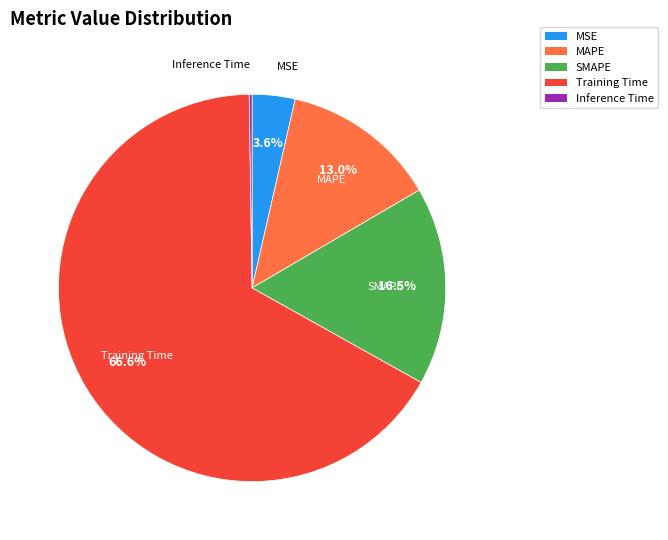

Which category accounts for the majority?

Training Time